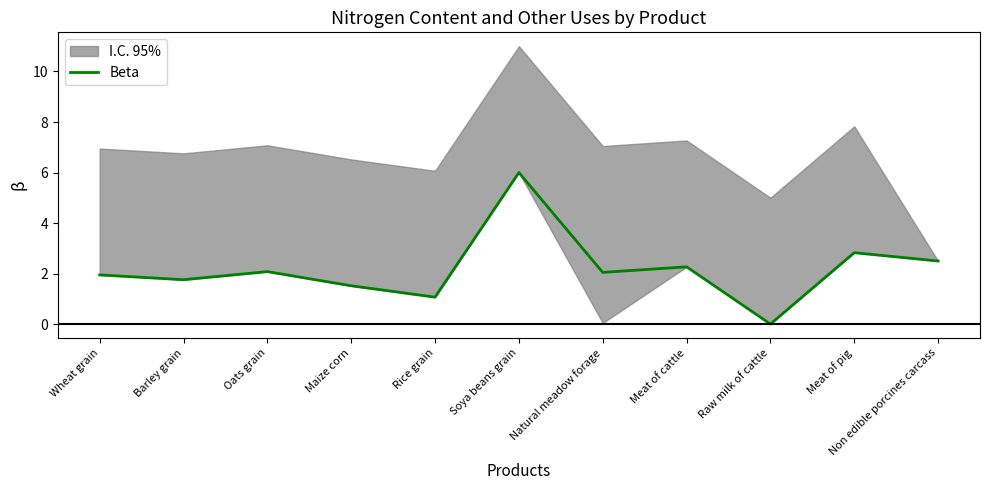

Which label corresponds to the smallest value in the chart?

Raw milk of cattle